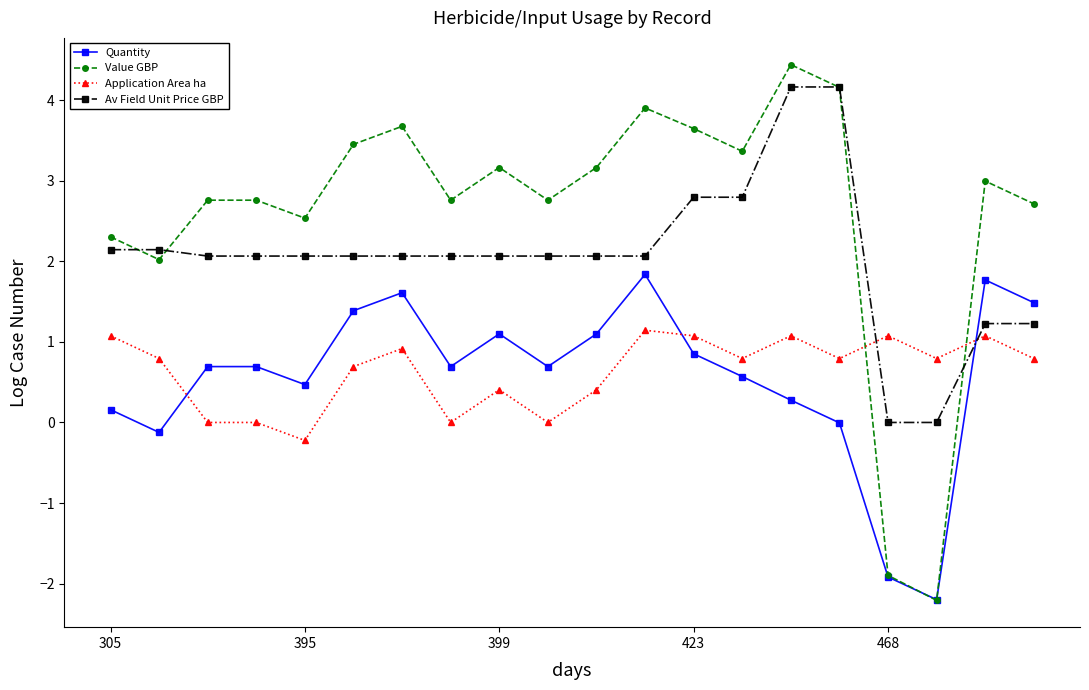

Does the chart have visible grid lines?

No